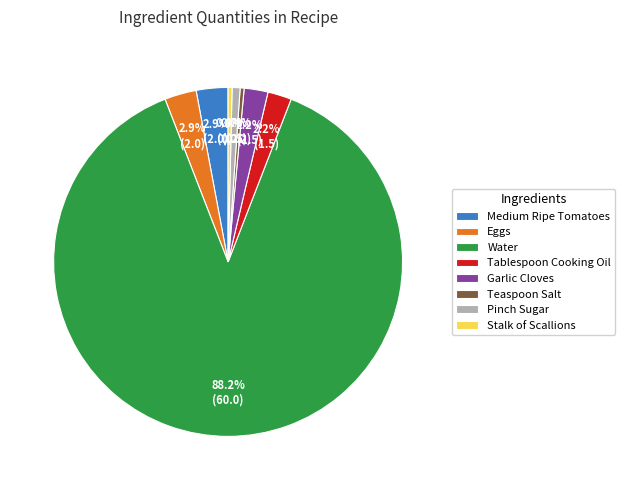

Is Eggs the majority of the pie?

No